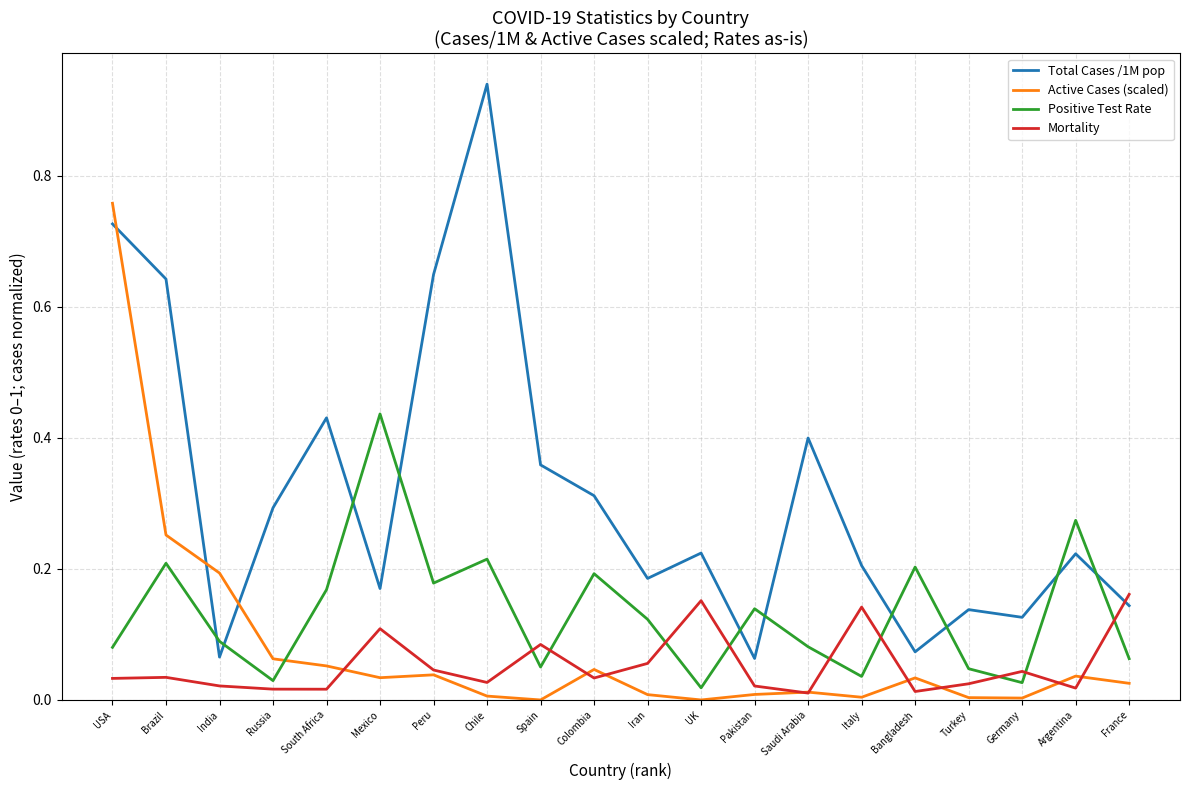

Which series has the widest spread of values?

Total Cases /1M pop